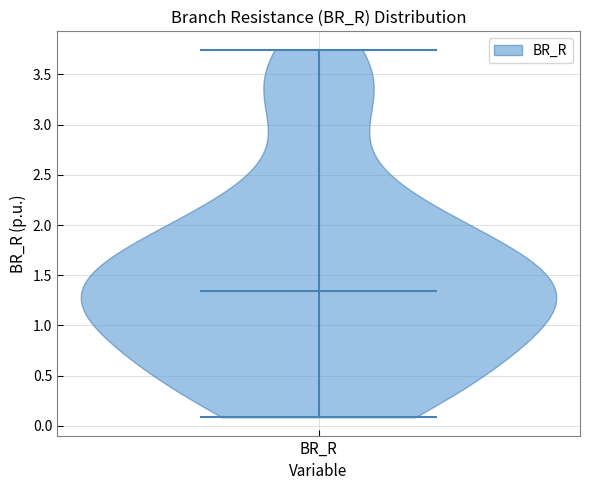

Read this violin plot against the y-axis: where its median line is, and the lowest and highest points the violin reaches. The values are not printed on the chart, so give them approximately, as read against the axis.

median line 1.35, lowest point 0.10, highest point 3.75